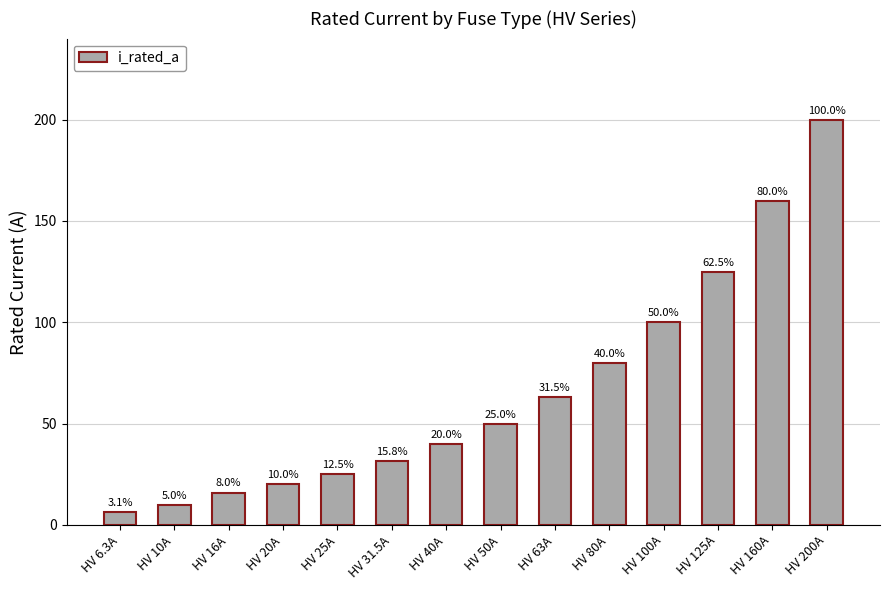

Read the value at HV 40A.

40.0